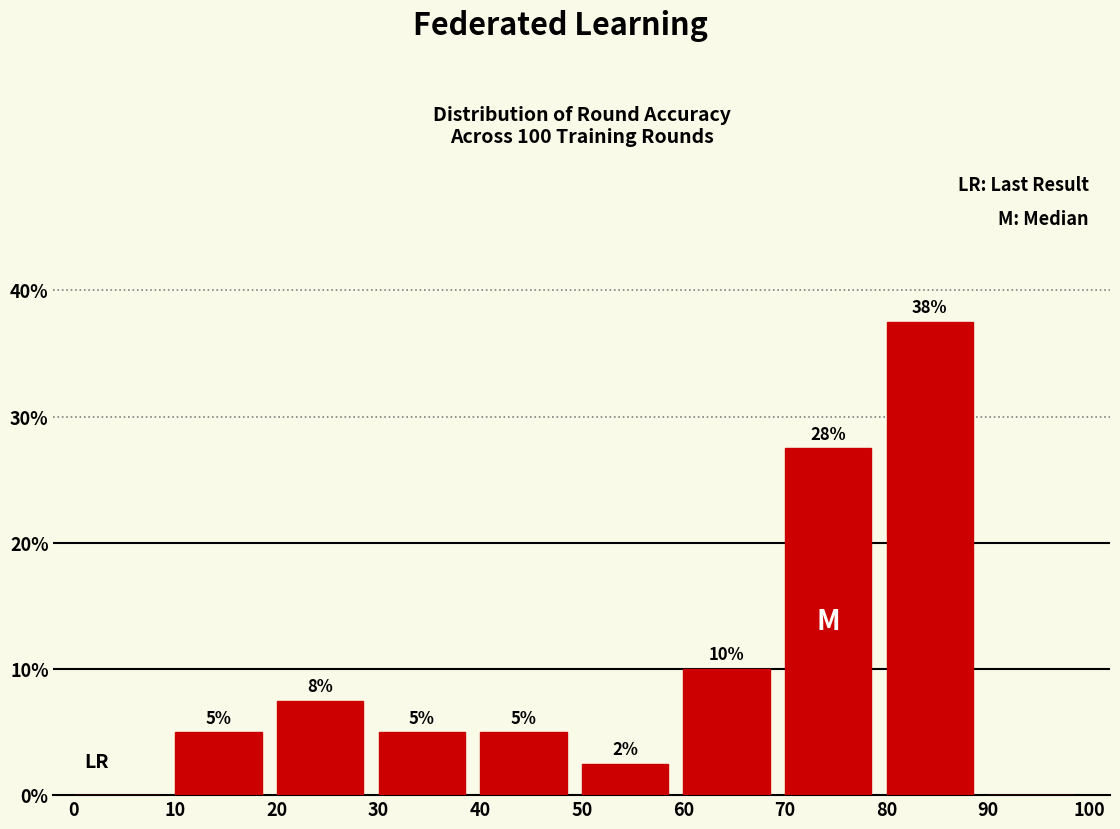

Over which range of the x-axis is the bar tallest?

80 to 90